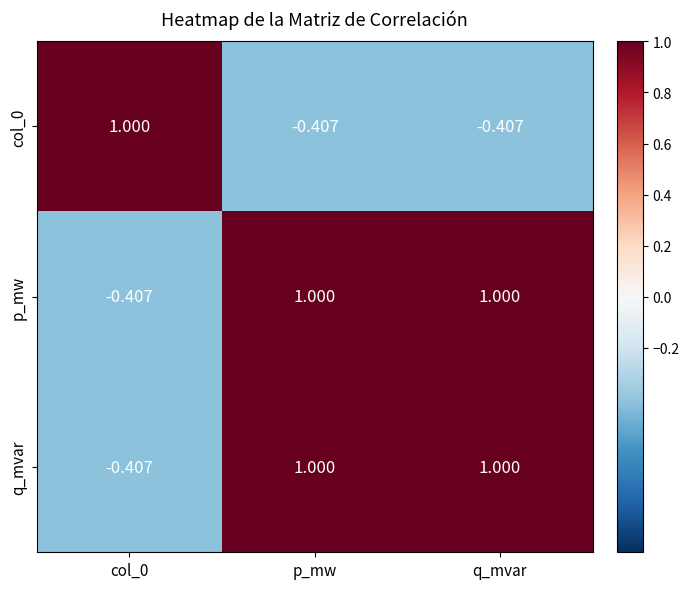

Is the value of col_0 at q_mvar greater than the value of q_mvar at p_mw?

No